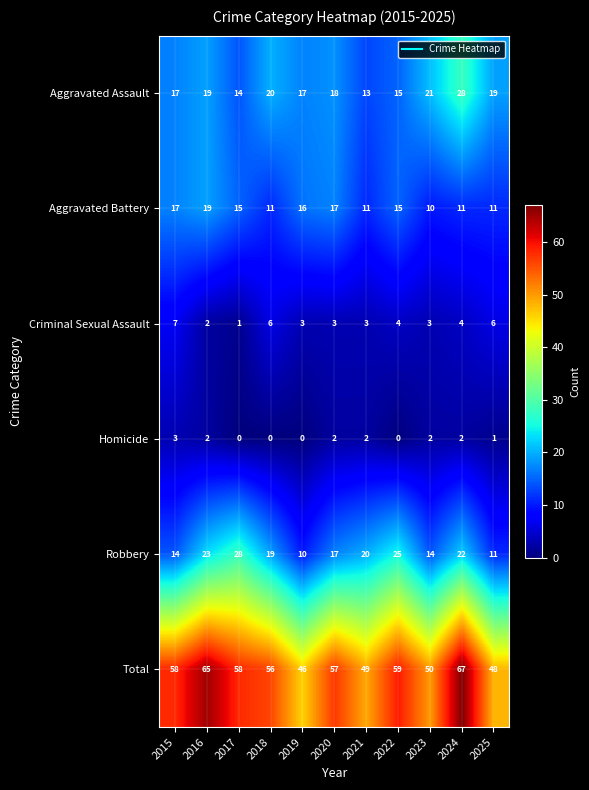

Where is Aggravated Assault nearest to the value 20?

2018